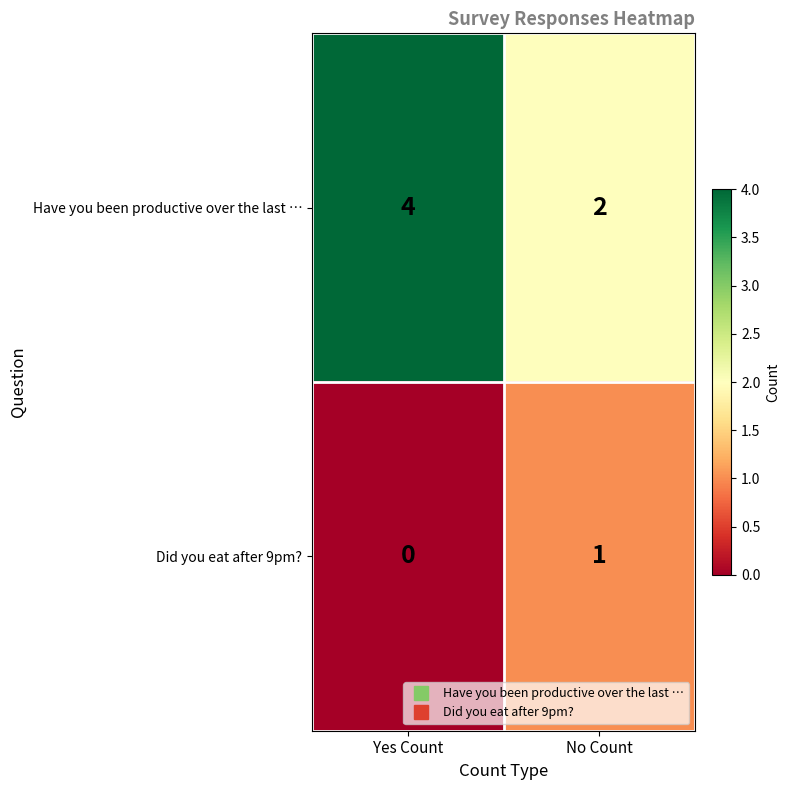

Reading left to right, transcribe all the data shown in this chart.

Have you been productive over the last …: 4	2
Did you eat after 9pm?: 0	1